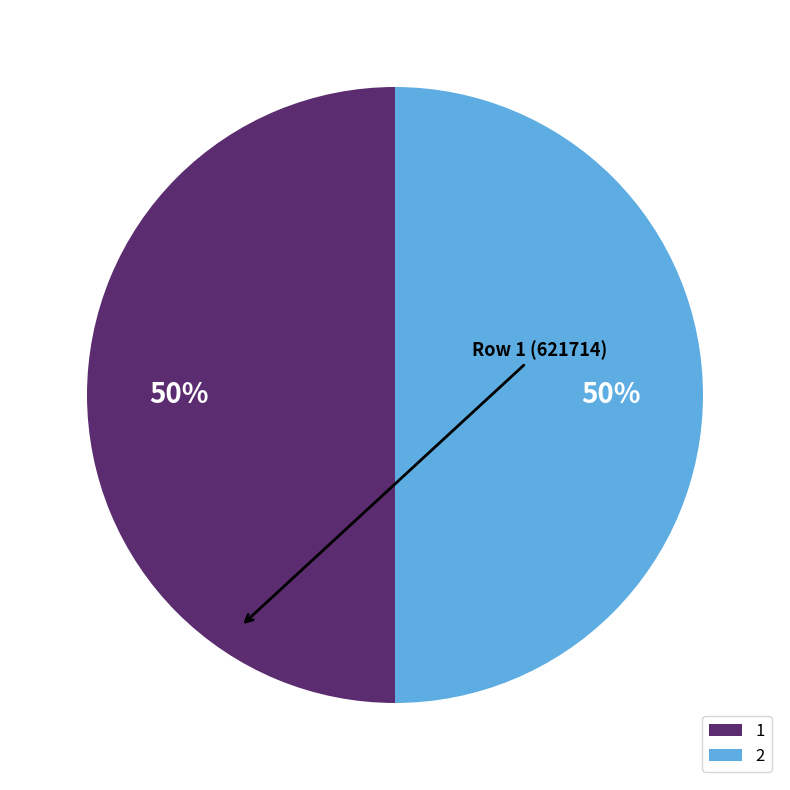

Approximately how many times larger is the value at 1 compared to 2?

1.0